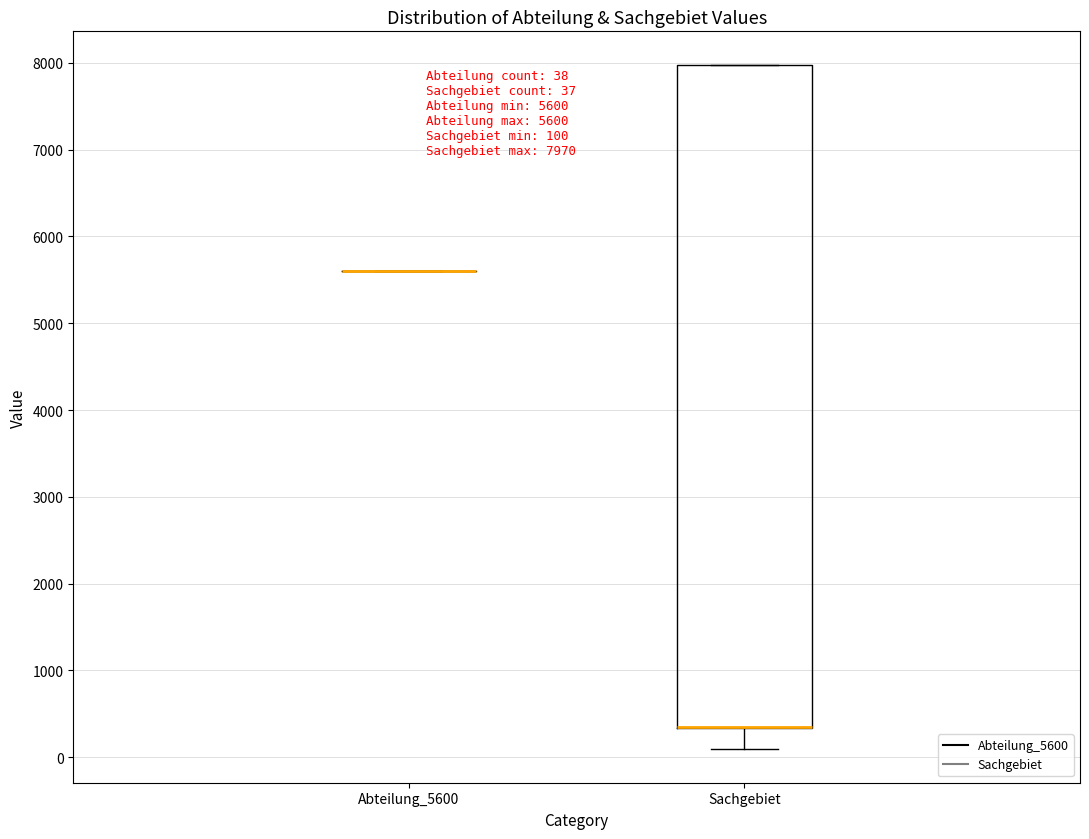

Comparing the boxes themselves (not the whiskers), which one is the tallest?

Sachgebiet